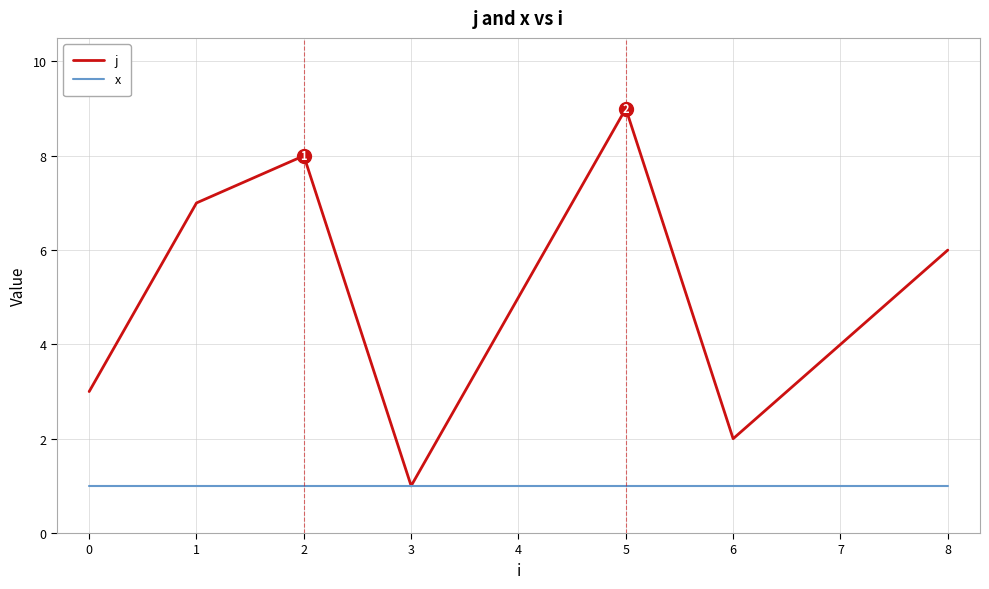

Is the value of x at 4 greater than the value of j at 5?

No